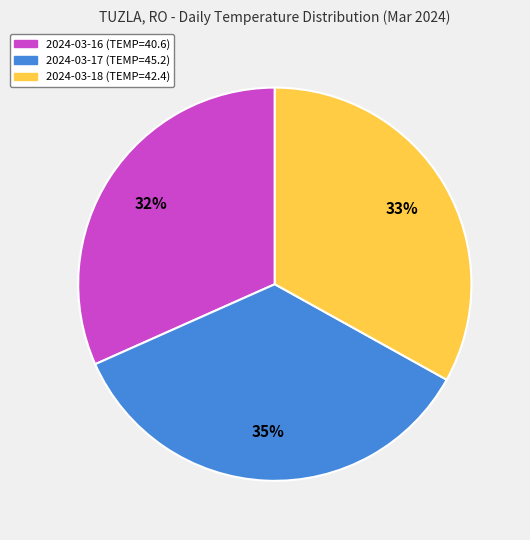

Which slice is the smallest?

2024-03-16 (TEMP=40.6)